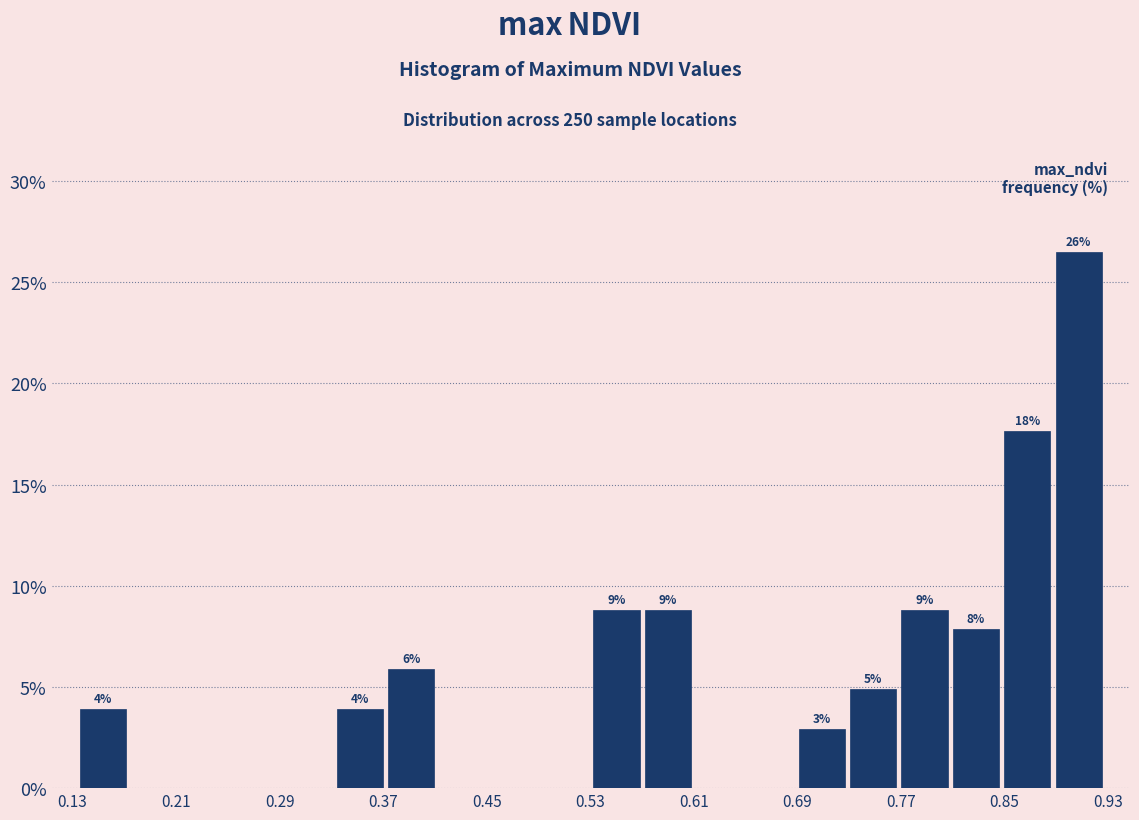

Read against the x-axis, roughly where is the centre of the tallest bar?

0.91